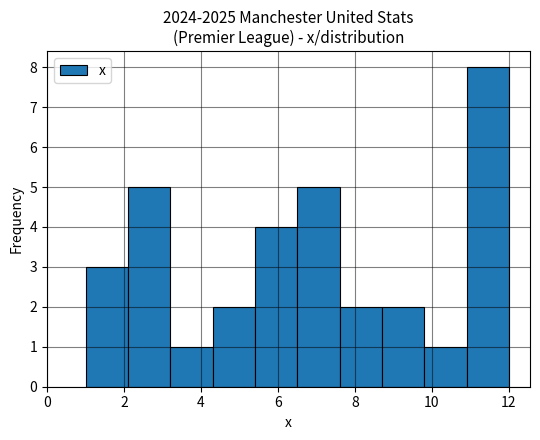

Reading left to right, list every bar in this chart as the range it spans on the x-axis followed by its height. Neither the bar edges nor the heights are printed on the chart, so give them approximately, as read against the axes.

1.0 to 2.1: 3
2.1 to 3.2: 5
3.2 to 4.3: 1
4.3 to 5.4: 2
5.4 to 6.5: 4
6.5 to 7.6: 5
7.6 to 8.7: 2
8.7 to 9.8: 2
9.8 to 10.9: 1
10.9 to 12.0: 8